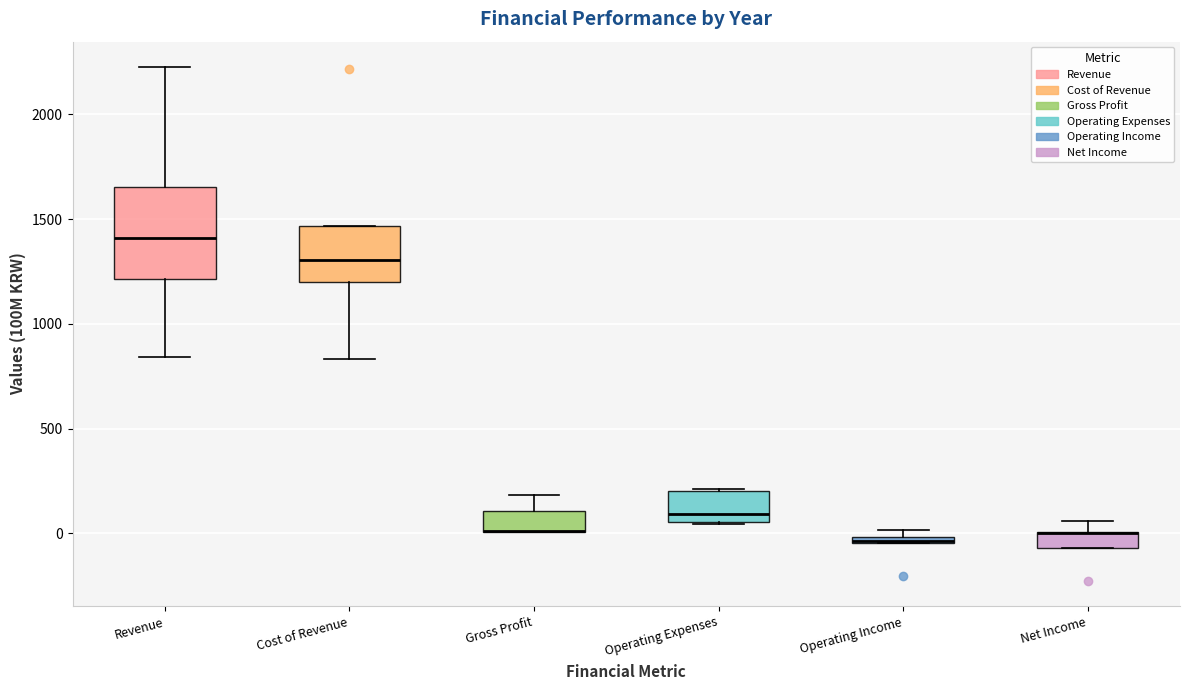

Which box is the tallest, from its lower edge to its upper edge?

Revenue